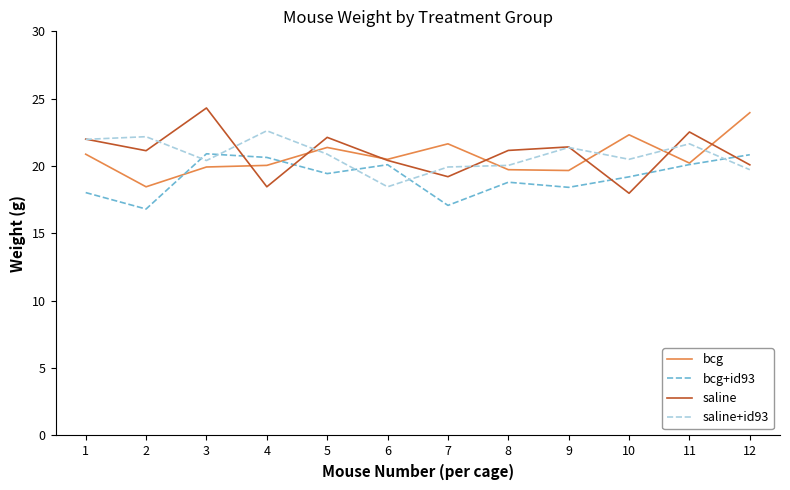

What is the smallest value displayed?

16.8